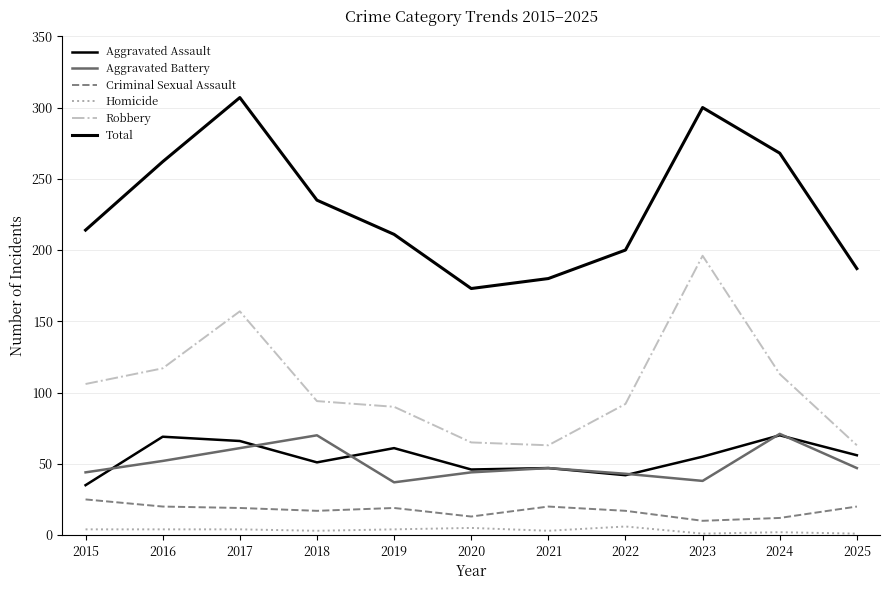

True or false: Aggravated Battery and Total cross at least once.

False